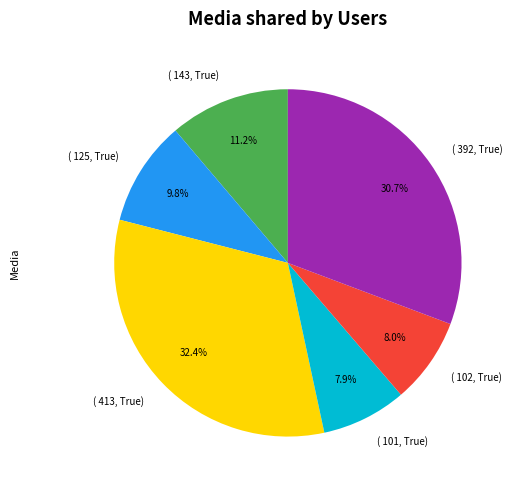

Which category has the biggest portion of the pie?

( 413, True)